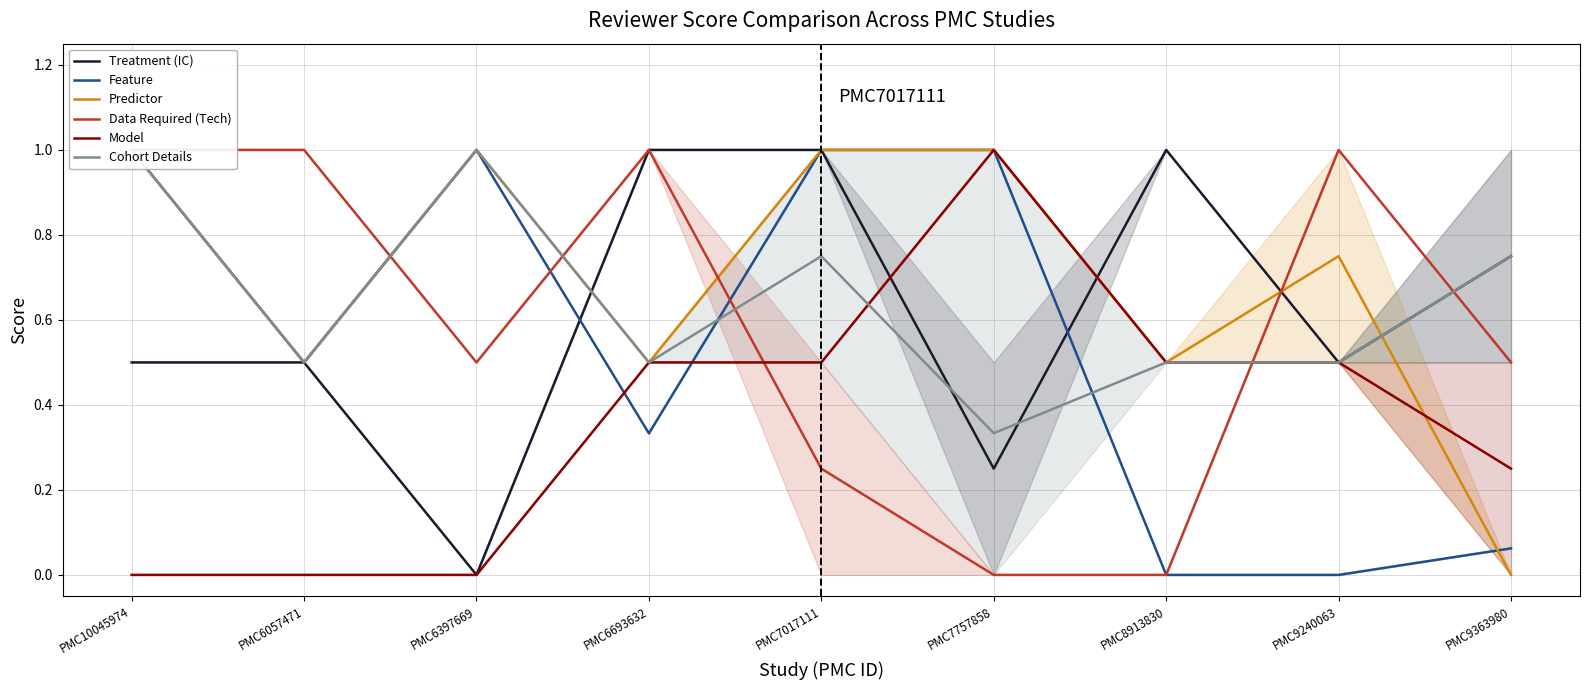

What is the value of the Predictor point at the 3rd from the left?

1.0